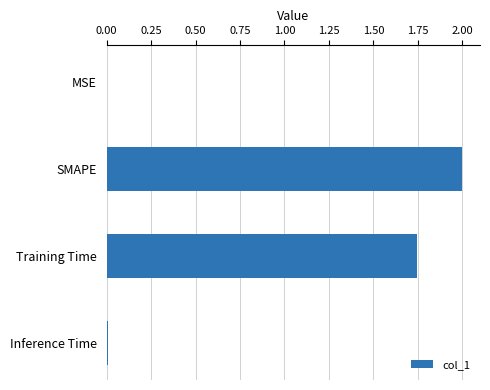

Which has a higher value, Training Time or MSE?

Training Time